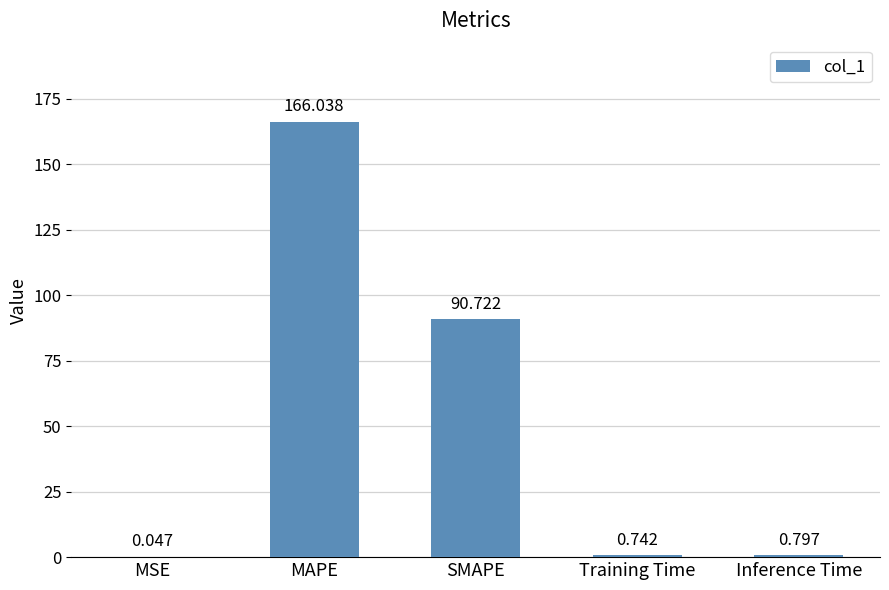

At which category does the chart reach its peak across all series?

MAPE